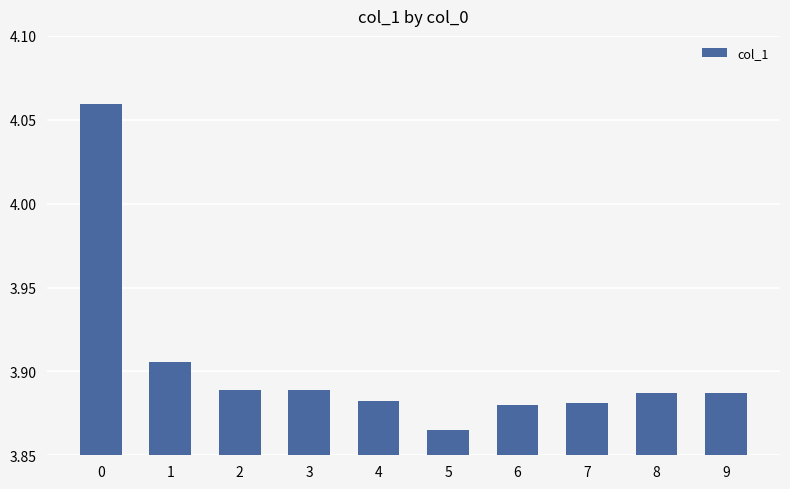

Is it true that the value at 6 is 5.9?

False